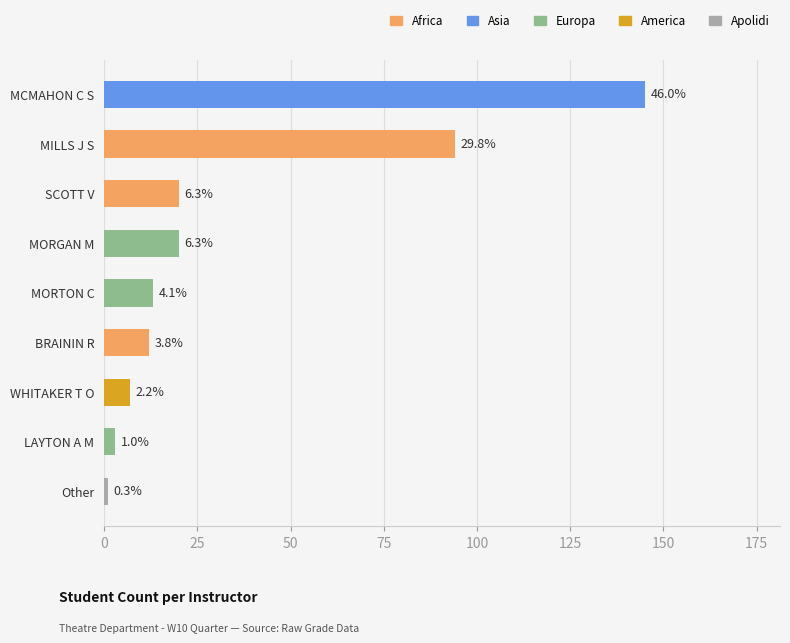

How many bars are there in total?

9